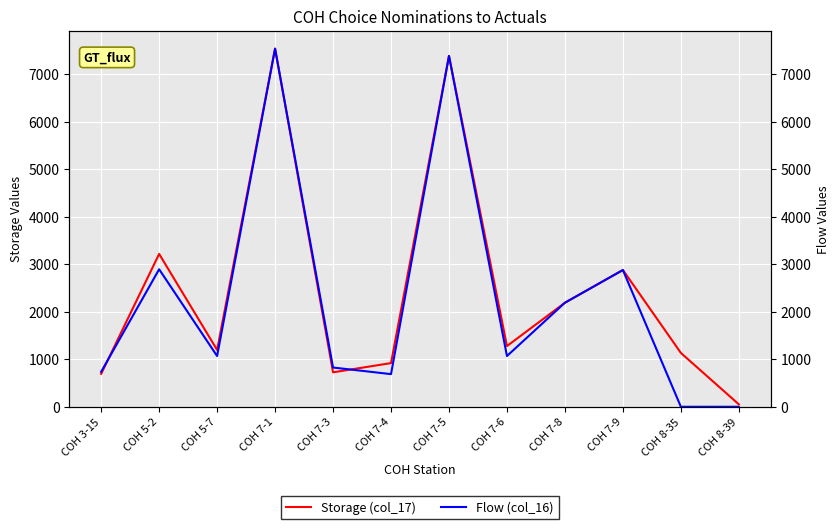

At which category does Storage (col_17) reach its first local valley?

COH 5-7